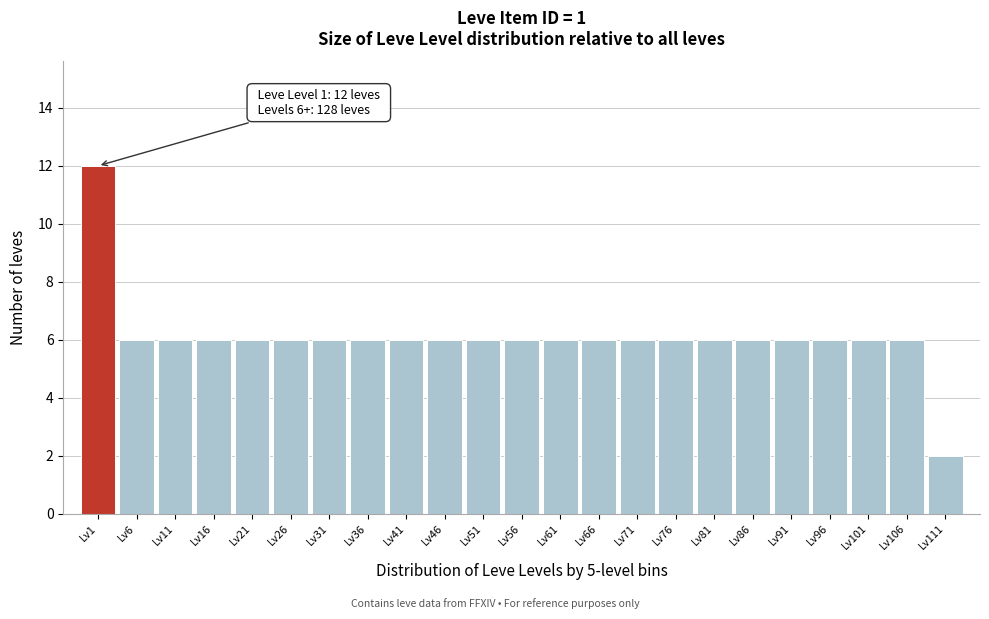

Reading left to right, what are all the values shown in this chart?

Lv1=12	Lv6=6	Lv11=6	Lv16=6	Lv21=6	Lv26=6	Lv31=6	Lv36=6	Lv41=6	Lv46=6	Lv51=6	Lv56=6	Lv61=6	Lv66=6	Lv71=6	Lv76=6	Lv81=6	Lv86=6	Lv91=6	Lv96=6	Lv101=6	Lv106=6	Lv111=2